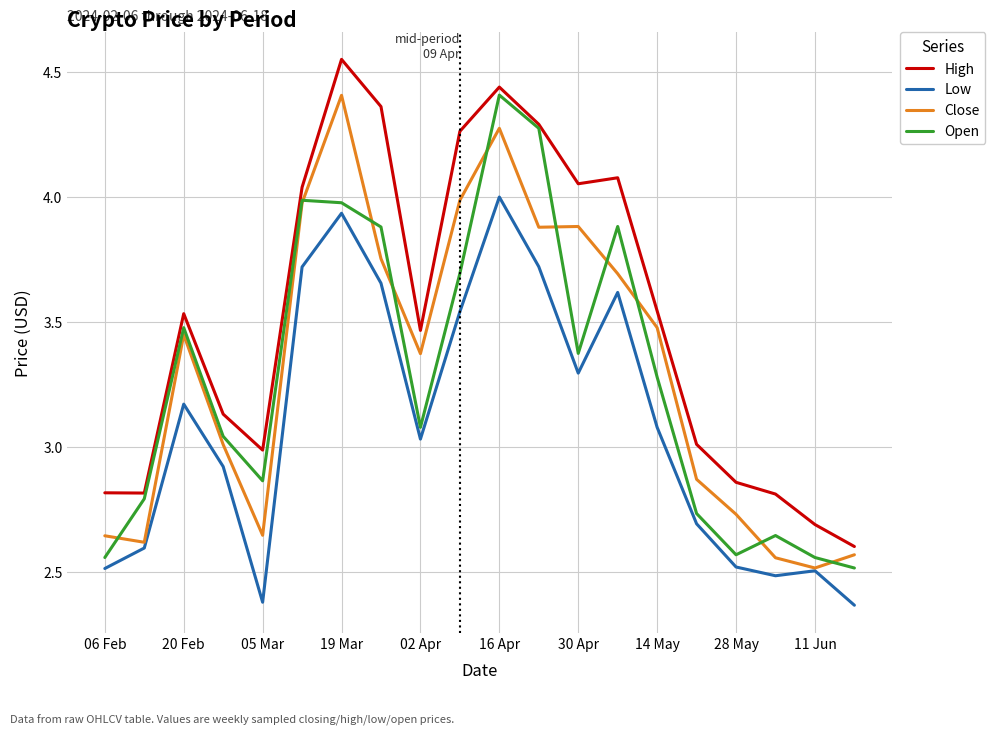

In High, how many points are lower than both neighbors (excluding endpoints)?

4